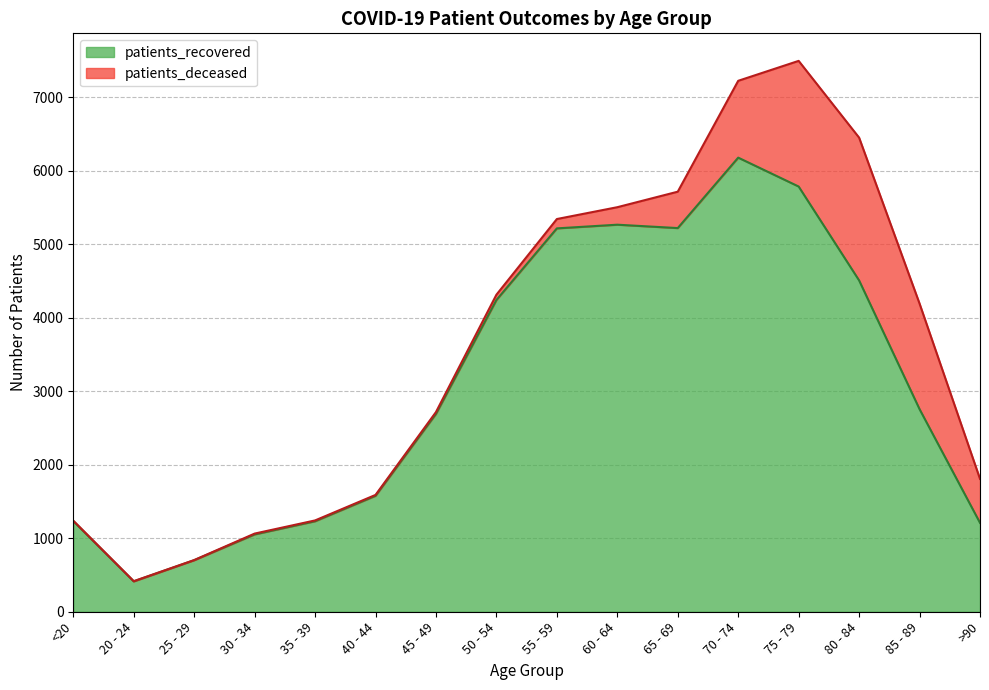

What is the sum of all values?

49263